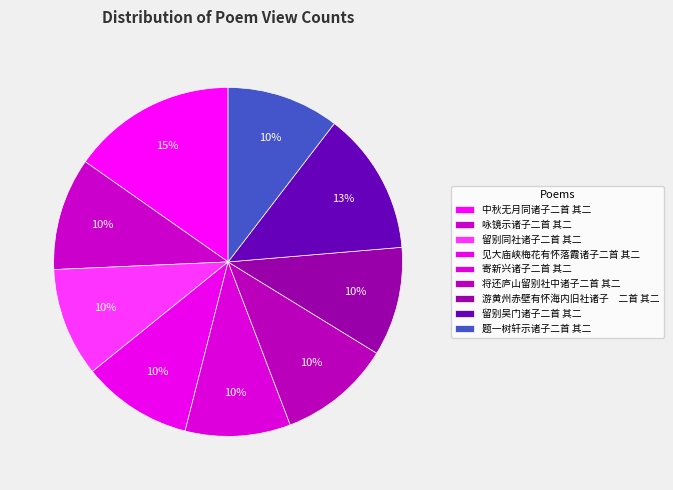

How many slices are in this pie chart?

9